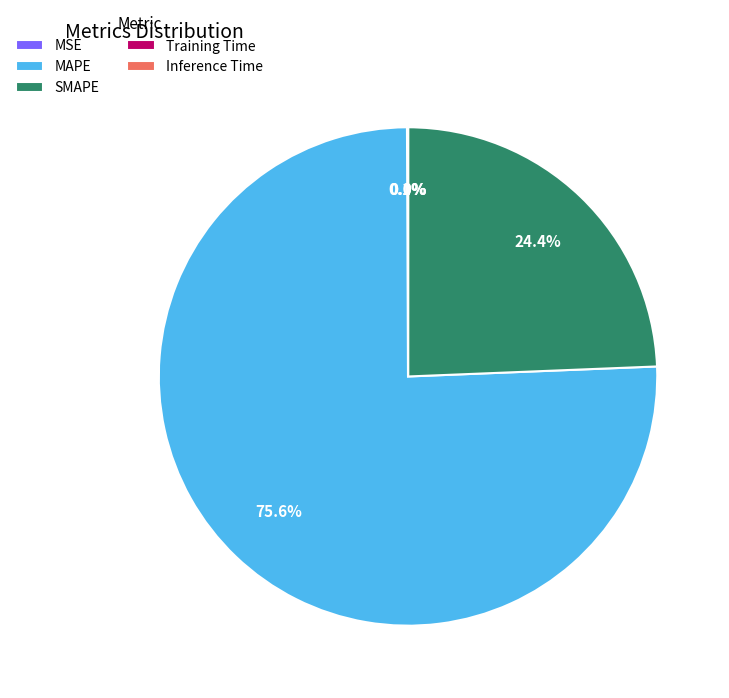

Which category has the biggest portion of the pie?

MAPE